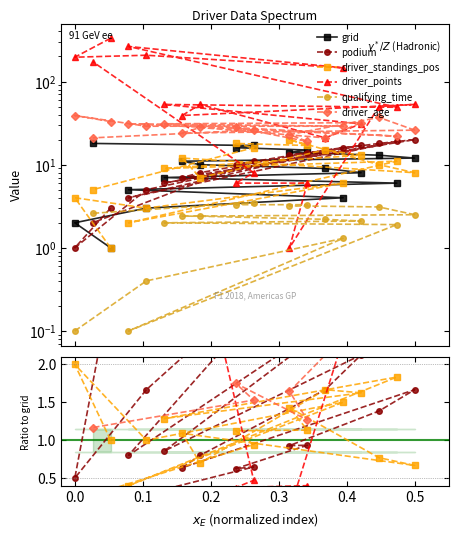

The value of driver_points at 9 is 3.4. True or false?

False